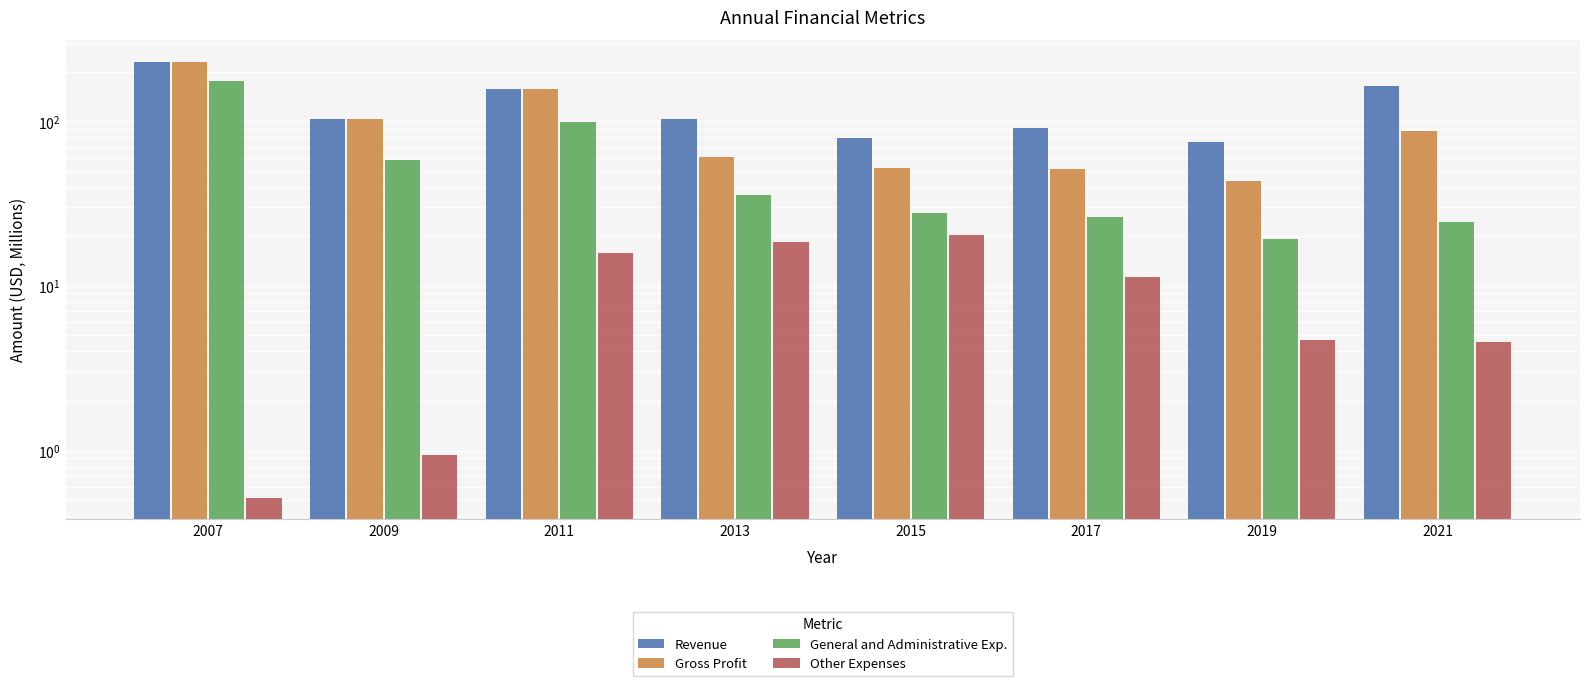

Which series has the widest spread of values?

Gross Profit